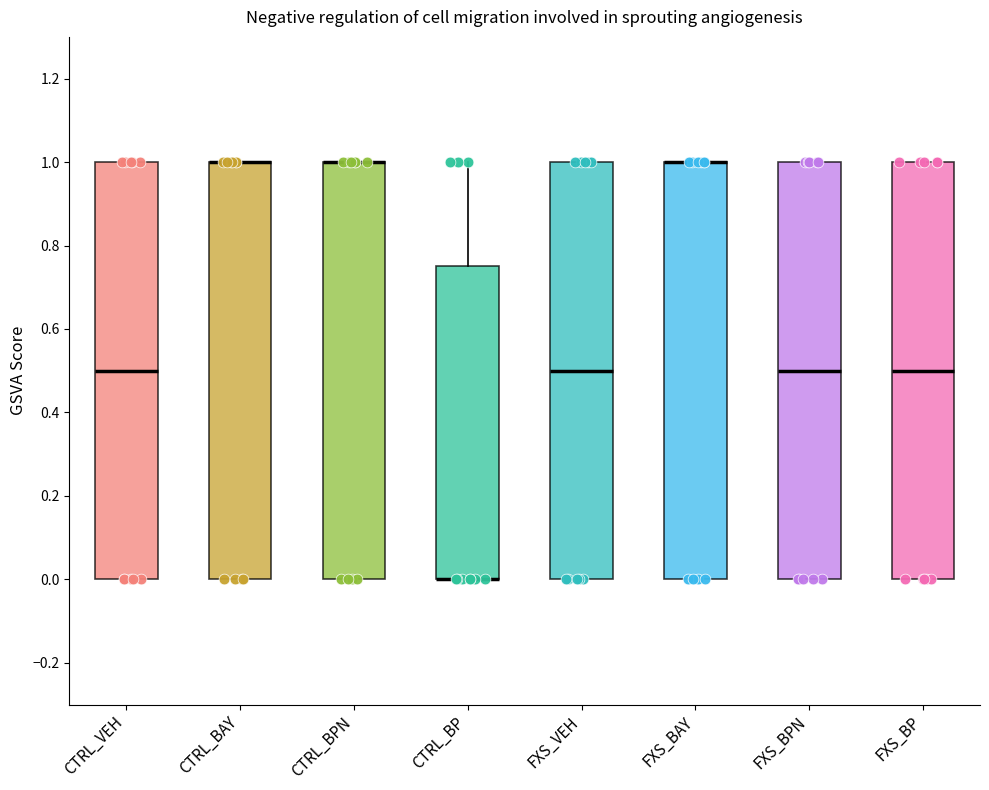

Reading left to right, read every box against the y-axis: the position of its median line, the range the box covers, and the ends of its whiskers. The values are not printed on the chart, so give them approximately, as read against the axis.

CTRL_VEH: median 0.50, box 0.00 to 1.00, whiskers 0.00 to 1.00
CTRL_BAY: median 1.00 (drawn on the box's upper edge), box 0.00 to 1.00, whiskers 0.00 to 1.00
CTRL_BPN: median 1.00 (drawn on the box's upper edge), box 0.00 to 1.00, whiskers 0.00 to 1.00
CTRL_BP: median 0.00 (drawn on the box's lower edge), box 0.00 to 0.76, whiskers 0.00 to 1.00
FXS_VEH: median 0.50, box 0.00 to 1.00, whiskers 0.00 to 1.00
FXS_BAY: median 1.00 (drawn on the box's upper edge), box 0.00 to 1.00, whiskers 0.00 to 1.00
FXS_BPN: median 0.50, box 0.00 to 1.00, whiskers 0.00 to 1.00
FXS_BP: median 0.50, box 0.00 to 1.00, whiskers 0.00 to 1.00